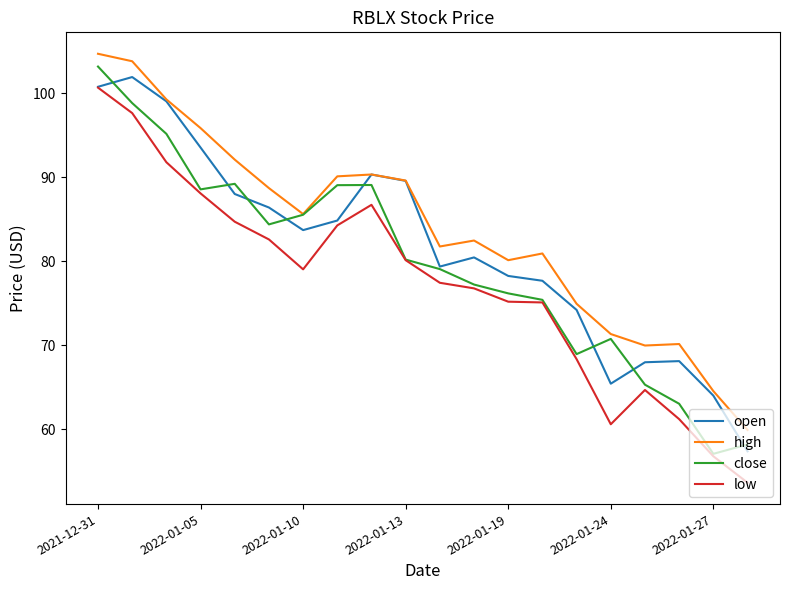

How many categories are shown in the chart?

20